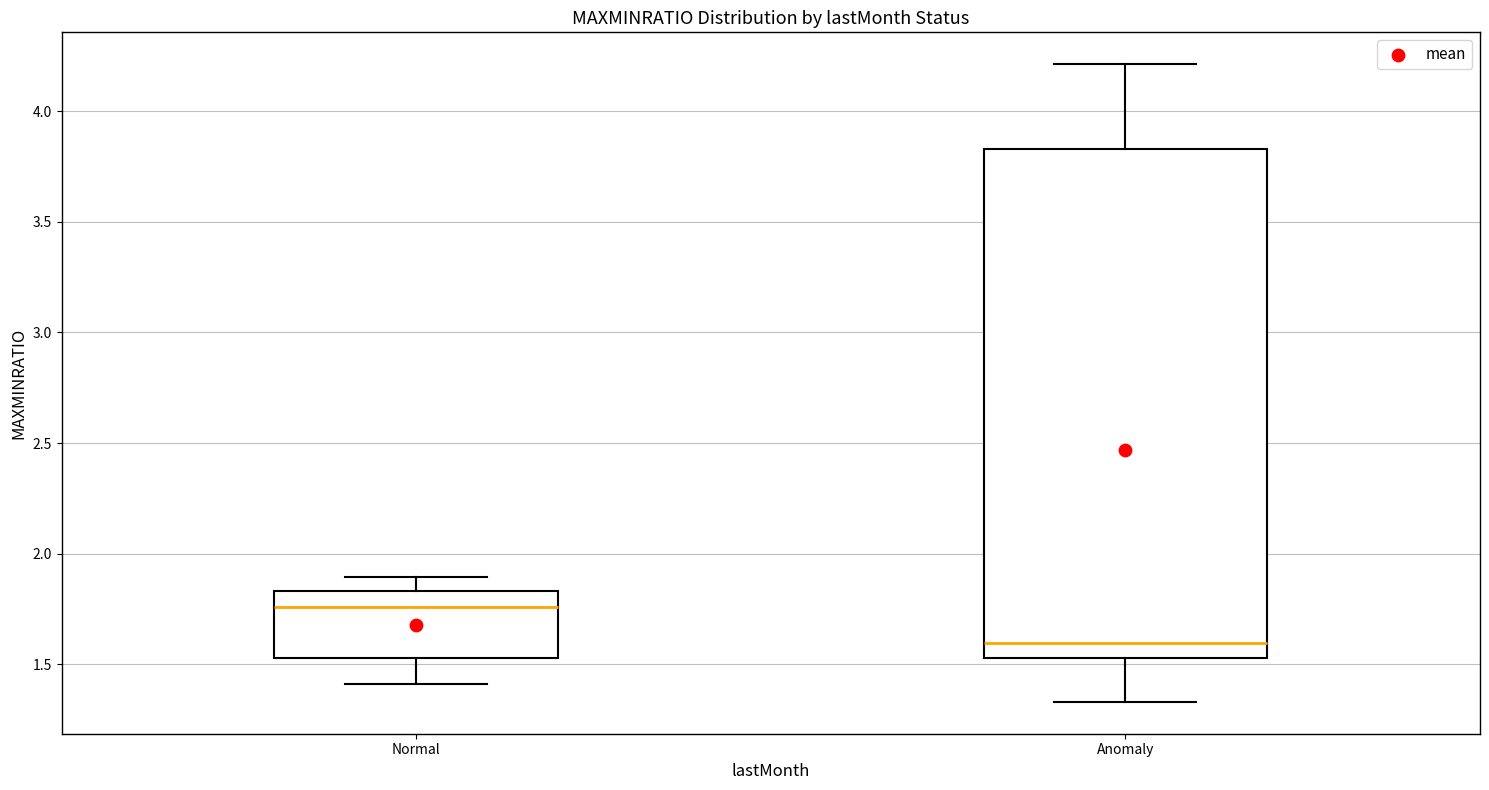

Comparing the boxes themselves (not the whiskers), which one is the tallest?

Anomaly